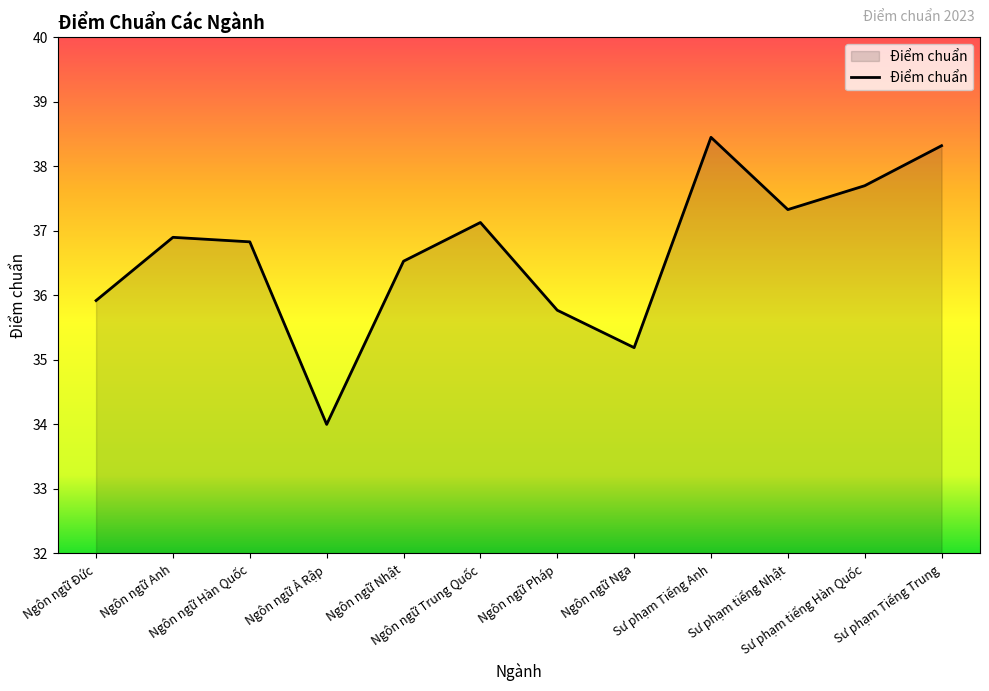

What is the minimum value shown in the chart?

34.0